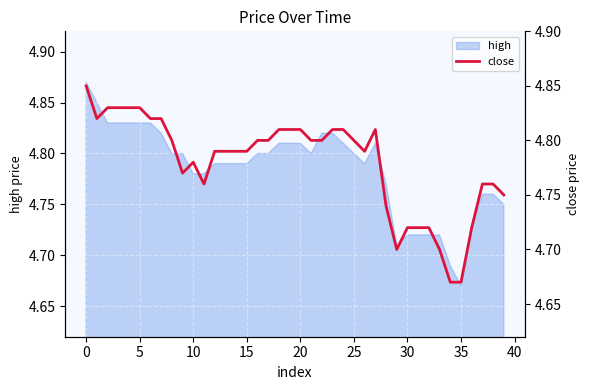

Where is high nearest to the value 4?

35